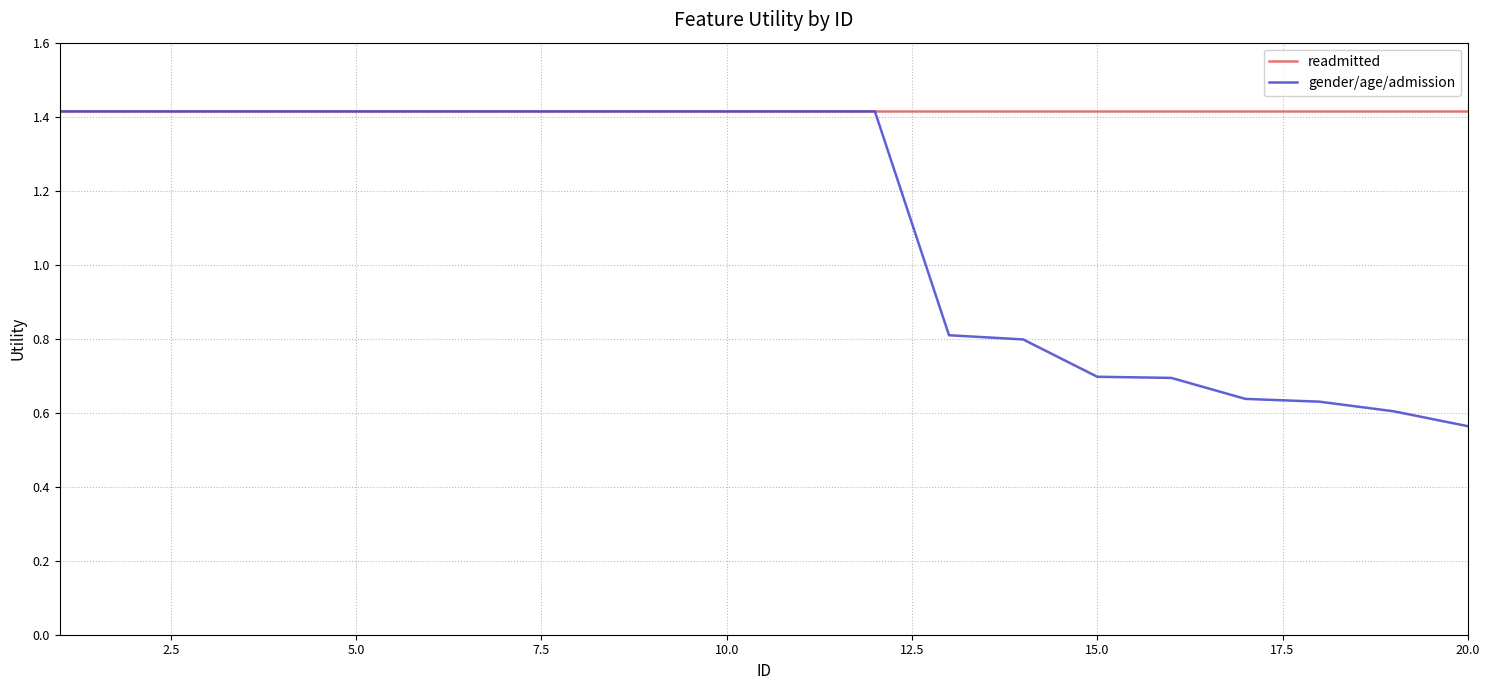

Which series has the widest spread of values?

gender/age/admission